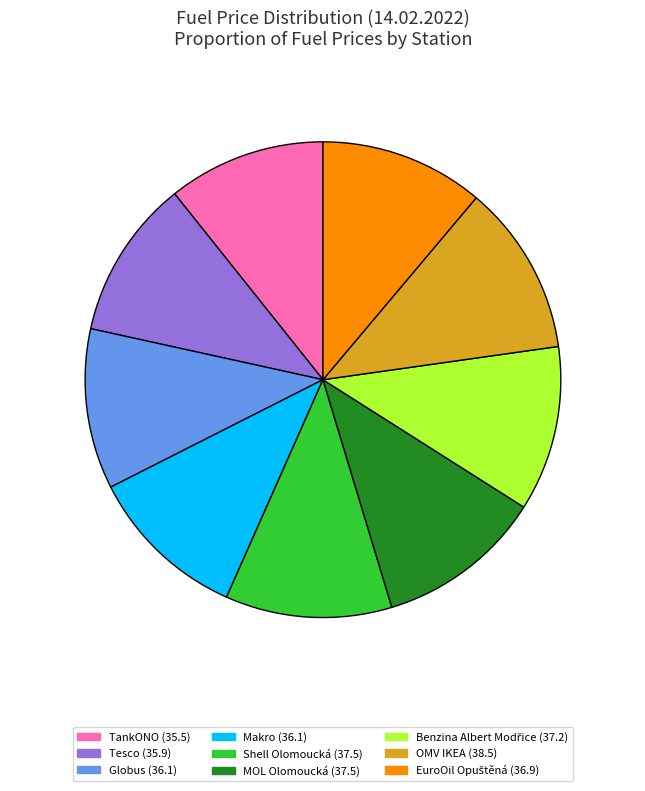

The Globus (36.1) slice represents 25% of the pie. True or false?

False